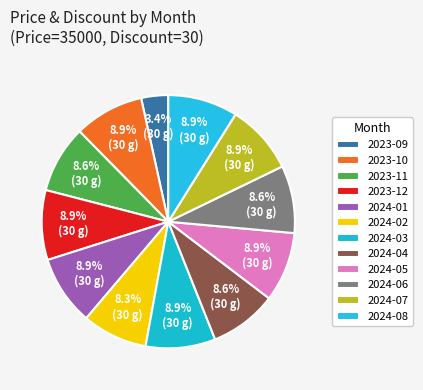

True or false: 2023-09 accounts for 3% of the total.

True